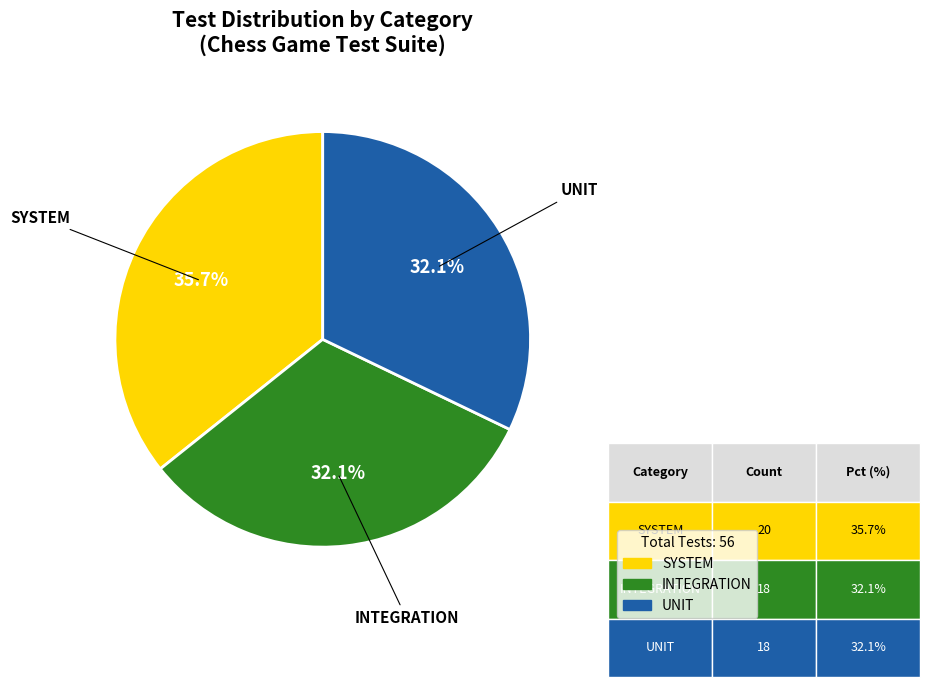

Does any single category account for the majority?

No